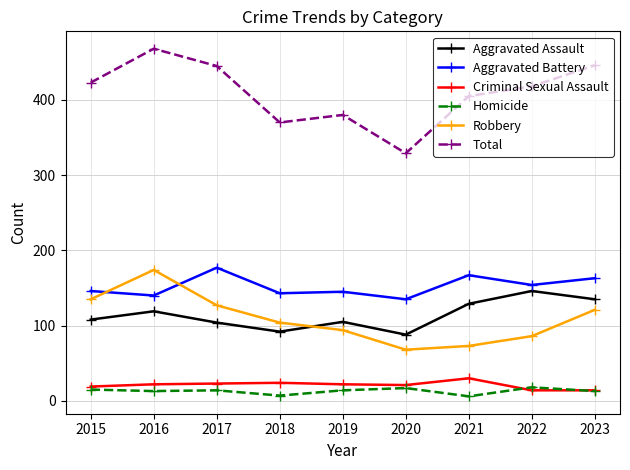

What is the sum of all Total values?

3684